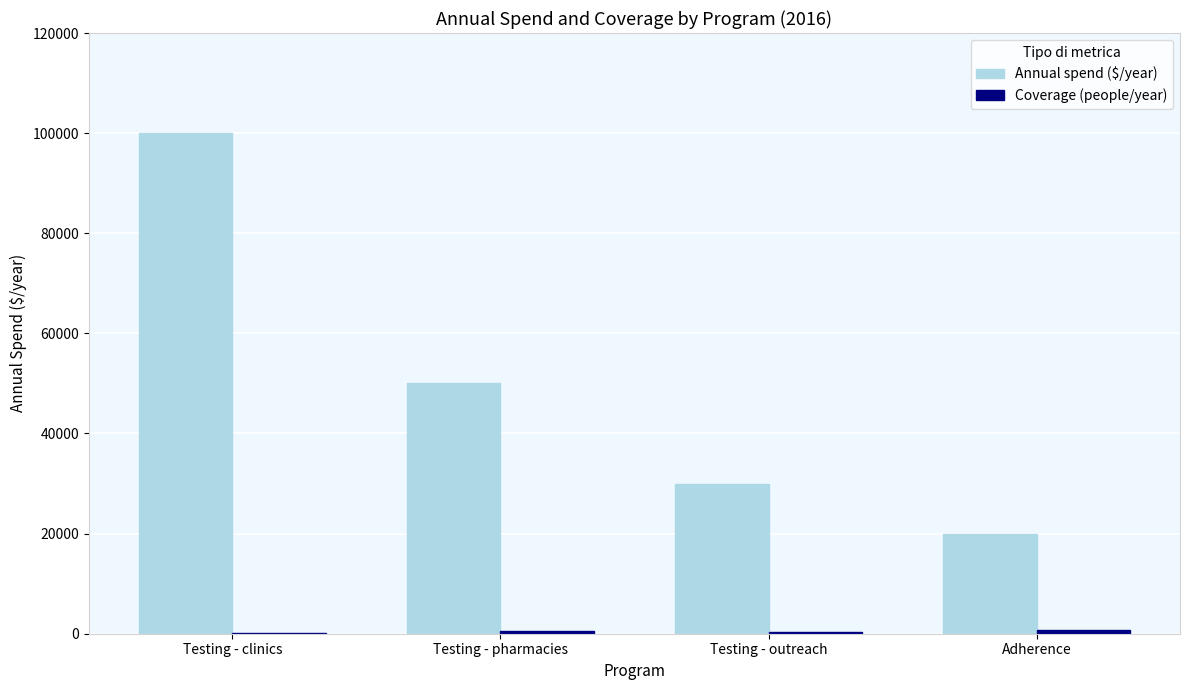

What is the total value across all series at Testing - pharmacies?

50500